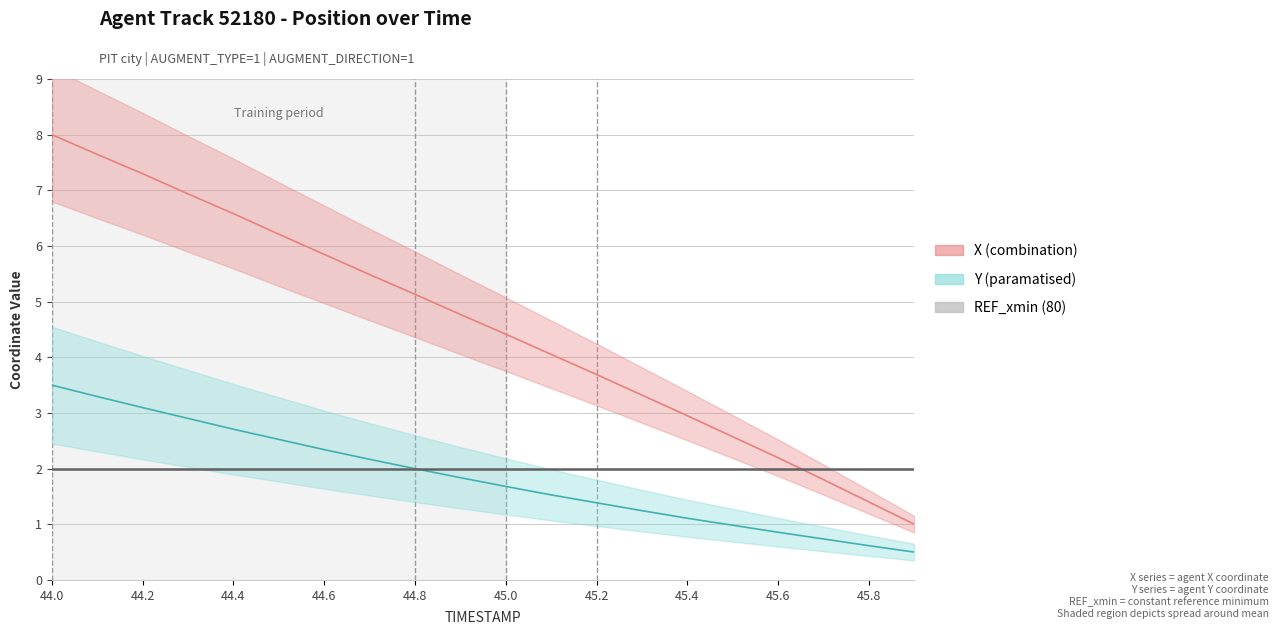

True or false: X (combination) and Y (paramatised) cross at least once.

False